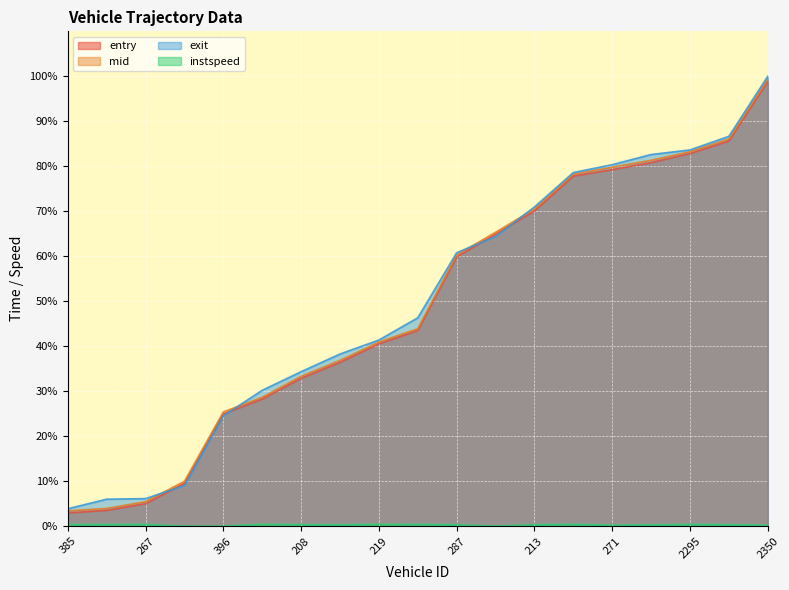

True or false: entry has more than 0 points higher than both neighbors.

False